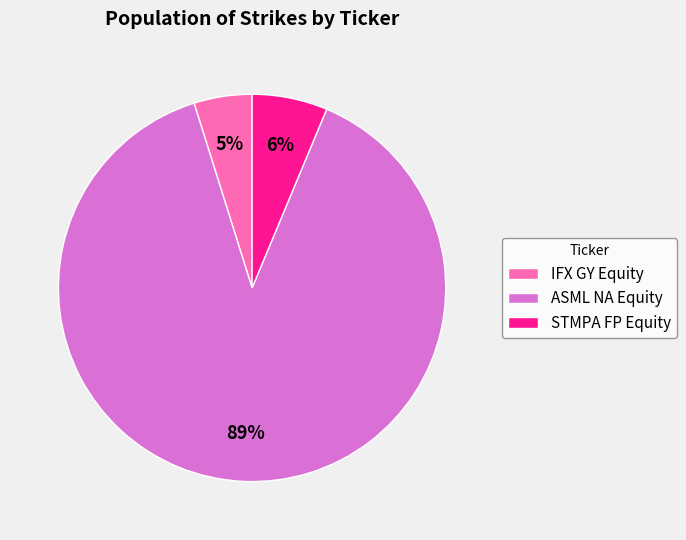

To the nearest percent, what is the combined percentage of ASML NA Equity and STMPA FP Equity?

95%